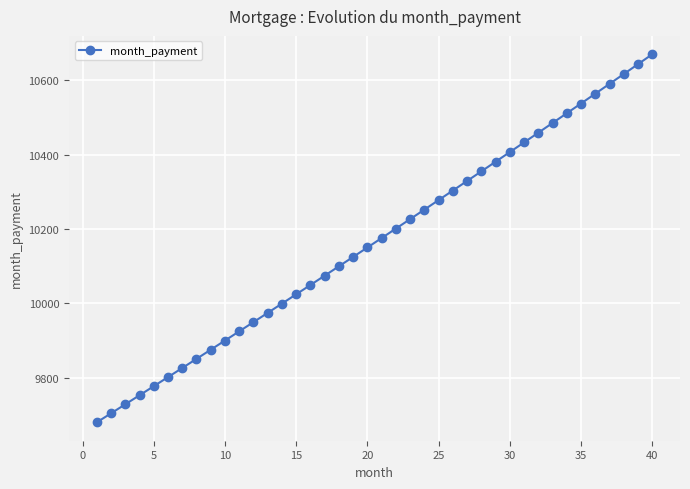

What is the maximum value shown in the chart?

10670.3